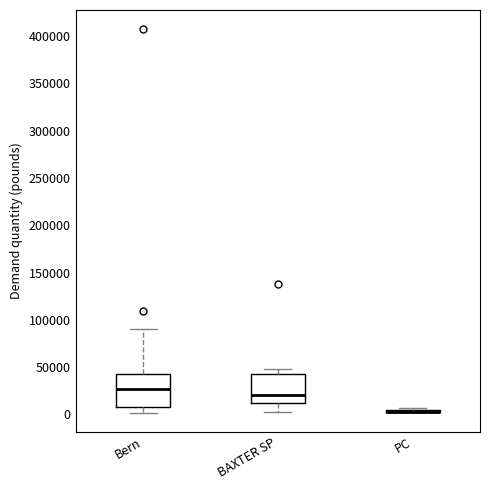

Reading left to right, transcribe this box plot: for each box, give where its median line is, the range the box spans, and where its two whiskers end, as read against the y-axis. The values are not printed on the chart, so give them approximately, as read against the axis.

Bern: median 25000, box 10000 to 40000, whiskers 0 to 90000
BAXTER SP: median 20000, box 10000 to 45000, whiskers 5000 to 50000
PC: box collapsed to a line at 5000, whiskers 5000 to 5000